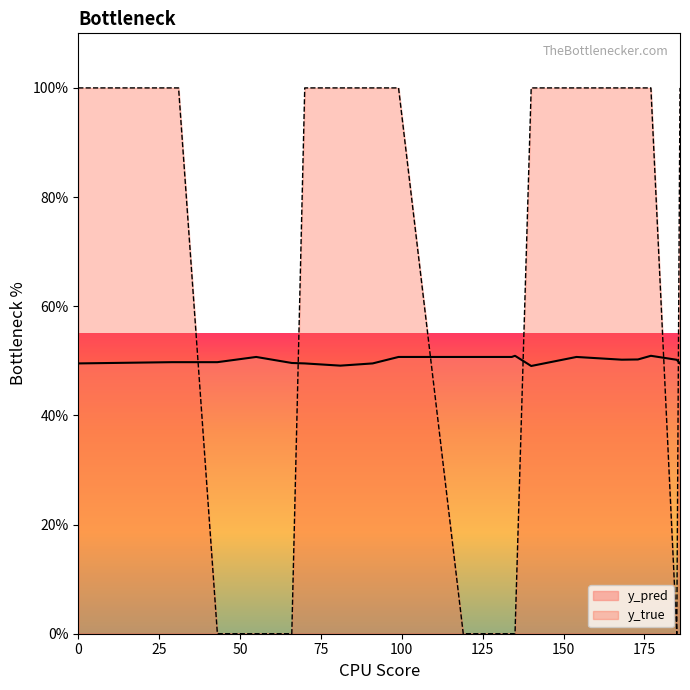

Rank the series by their average value, from highest to lowest.

y_true, y_pred